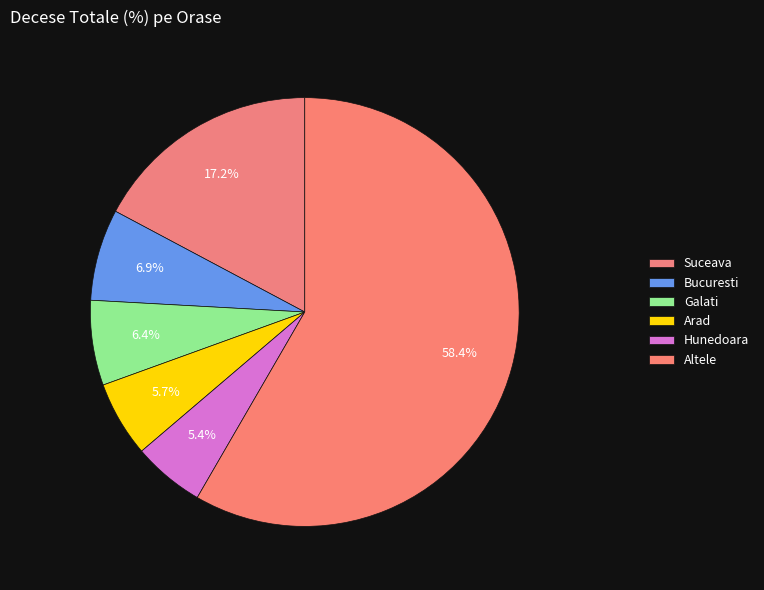

Count the number of slices in the pie.

6